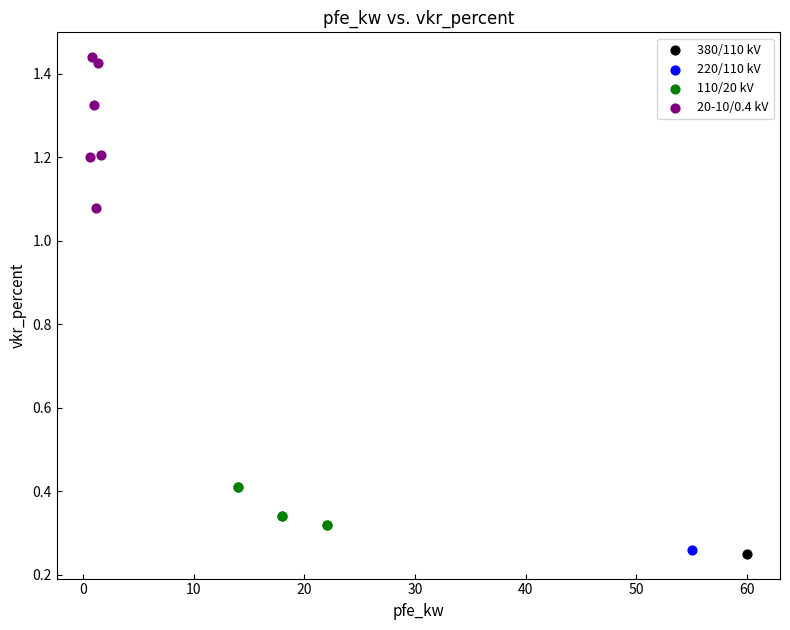

What are all the series names shown in the legend?

380/110 kV, 220/110 kV, 110/20 kV, 20-10/0.4 kV